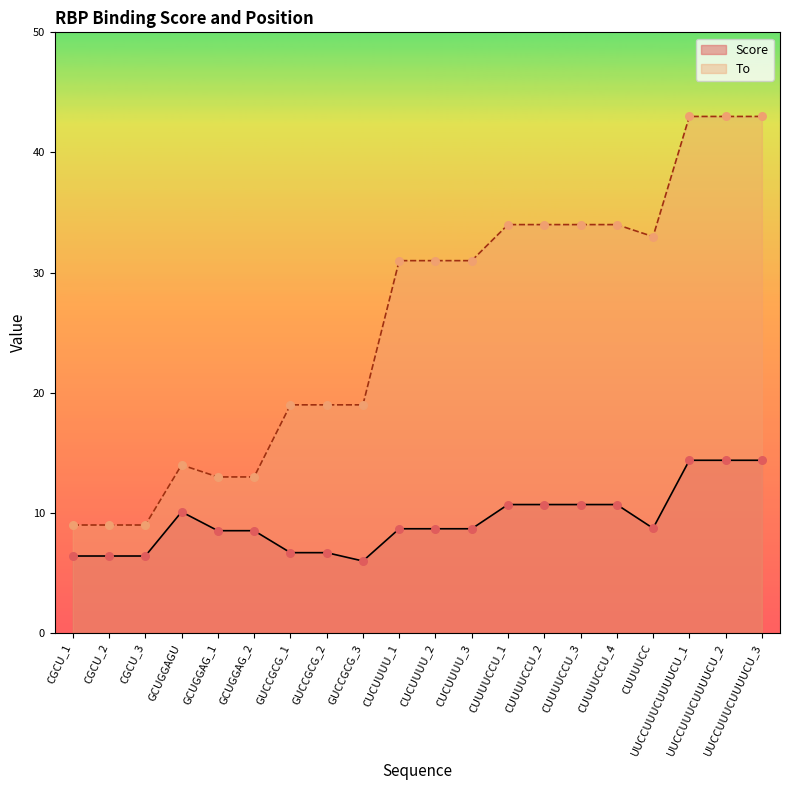

Which series has the largest total across all categories?

To